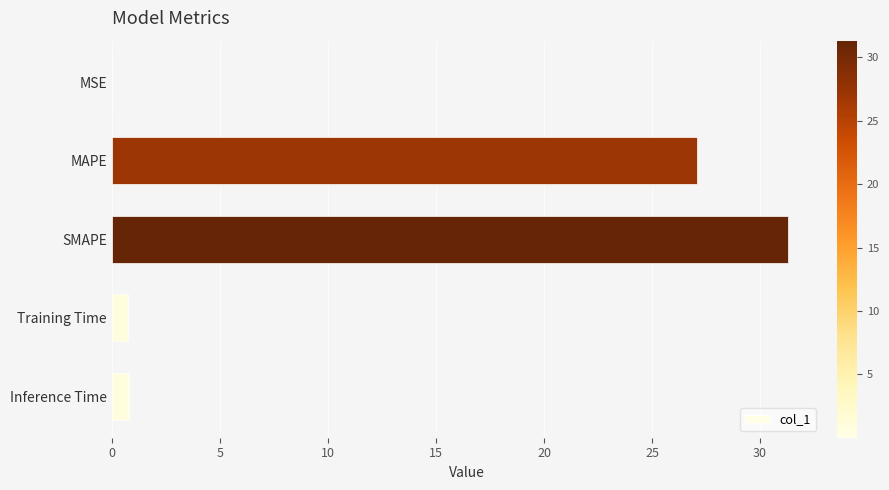

Is it true that the value at Training Time is 0.7?

True